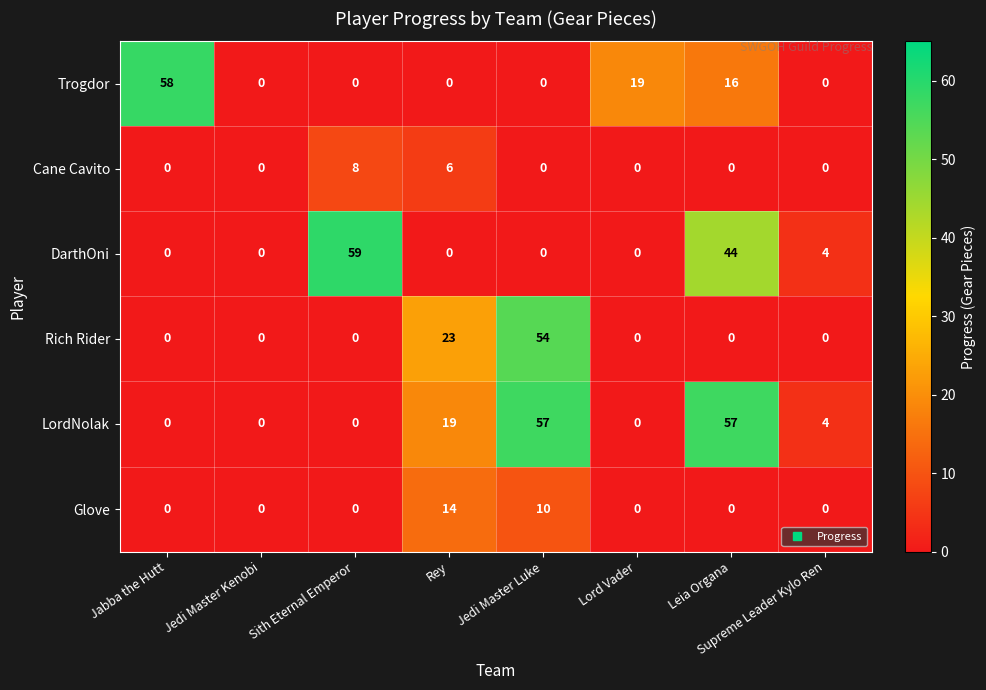

What is the maximum value shown in the chart?

59